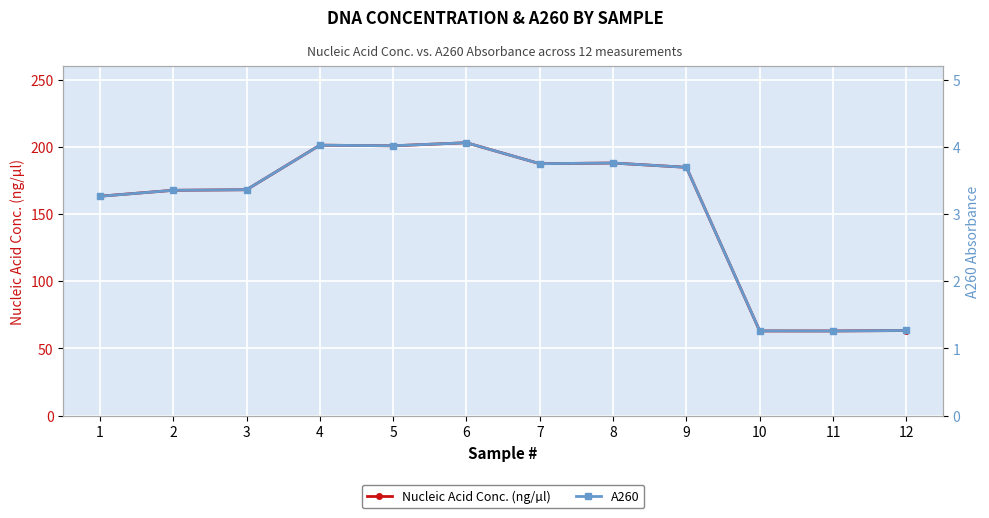

What is the total value across all series at 3?

171.5